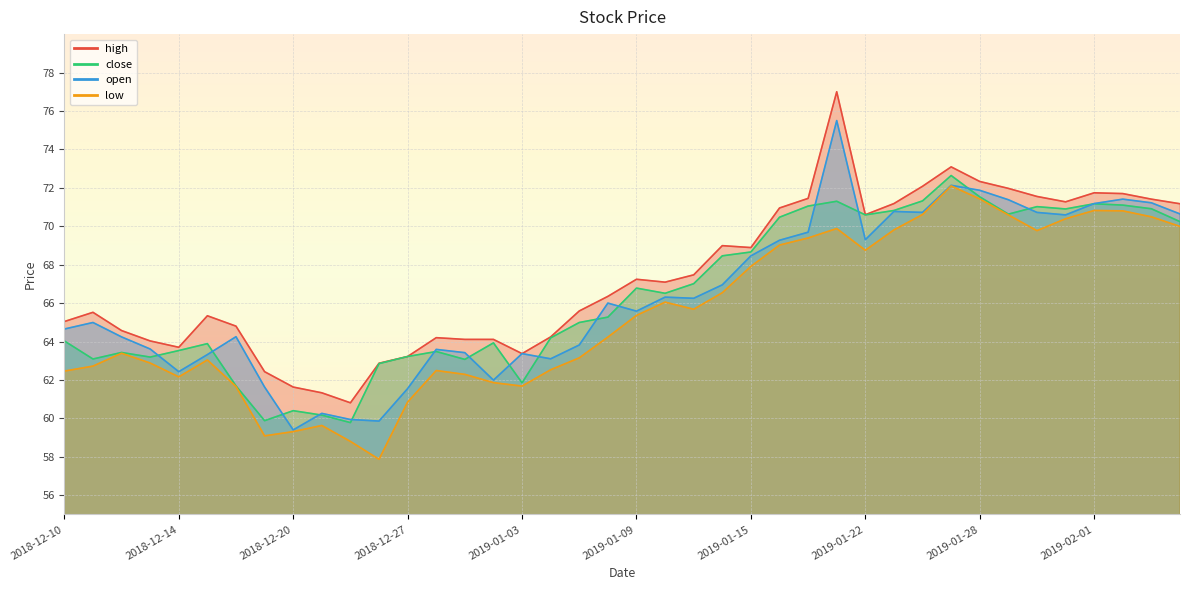

The close series shows 59.8 at 2018-12-24. True or false?

True